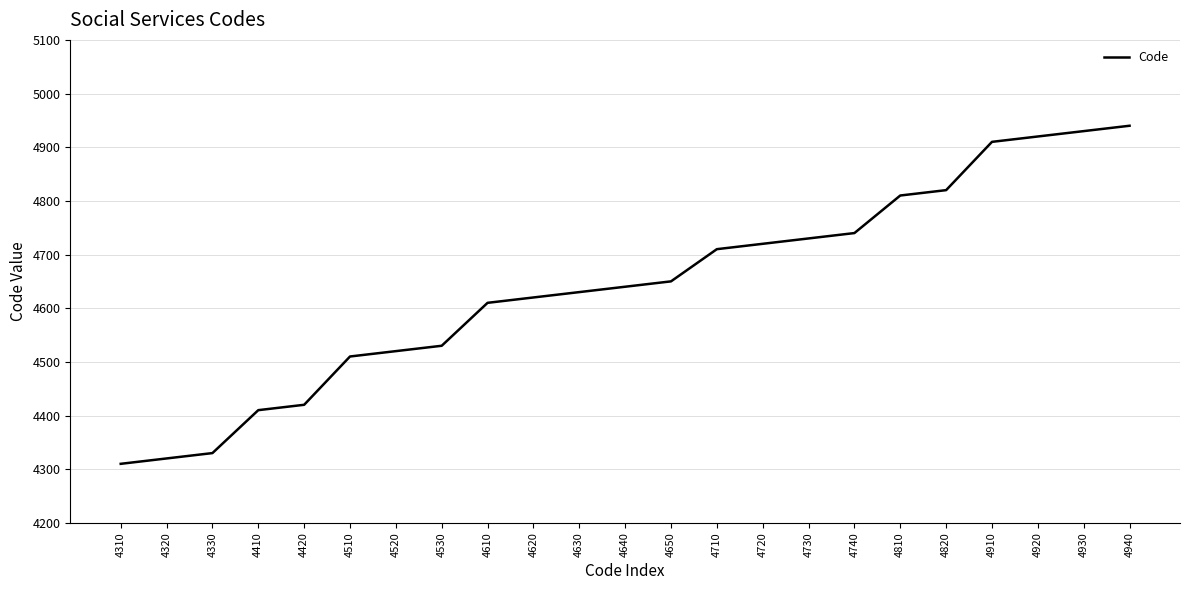

What is the change in value from 4330 to 4640?

+310